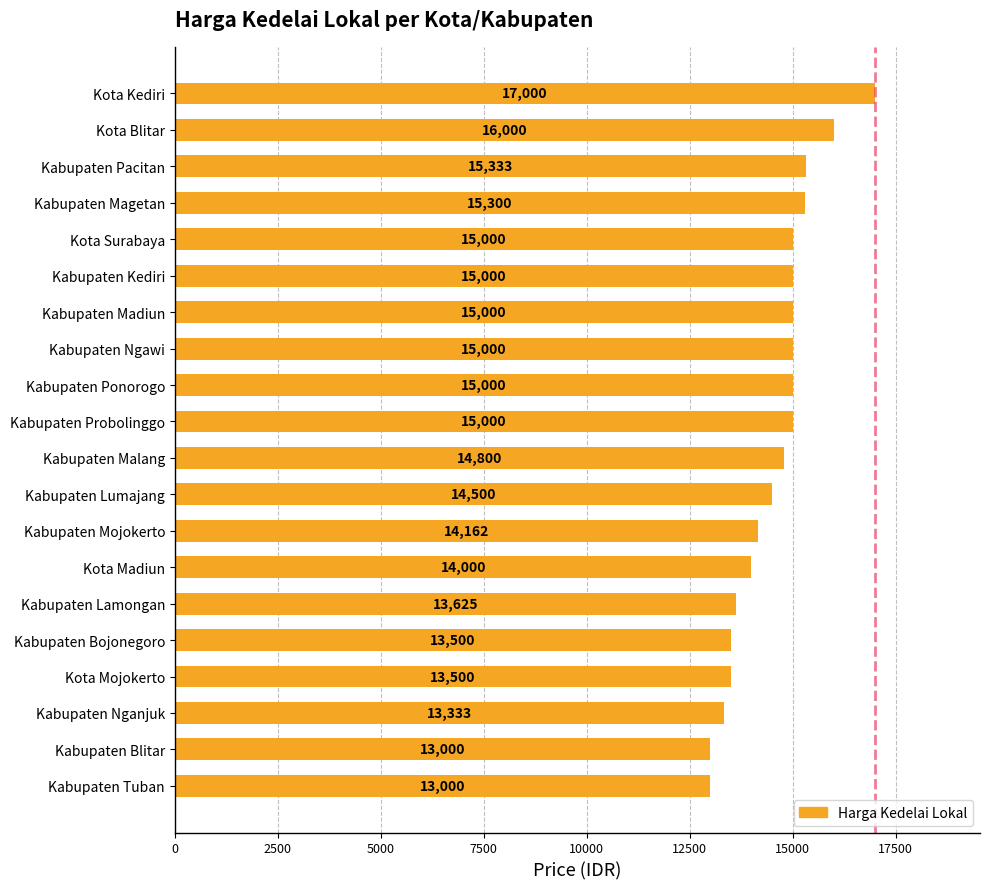

What is the sum of all values?

291053